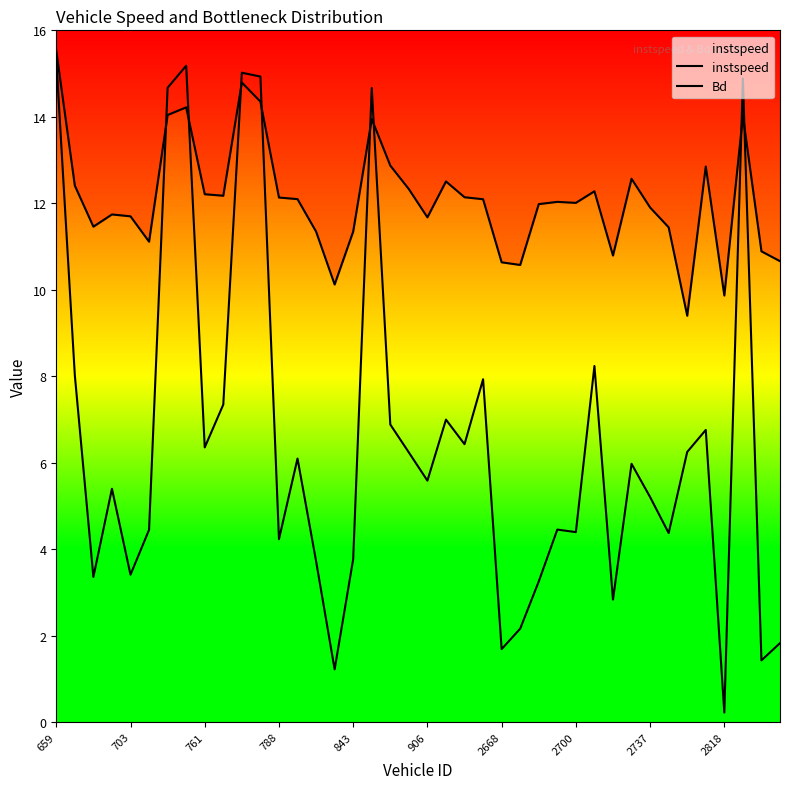

True or false: Bd has a value of 4.3 at 26.

False